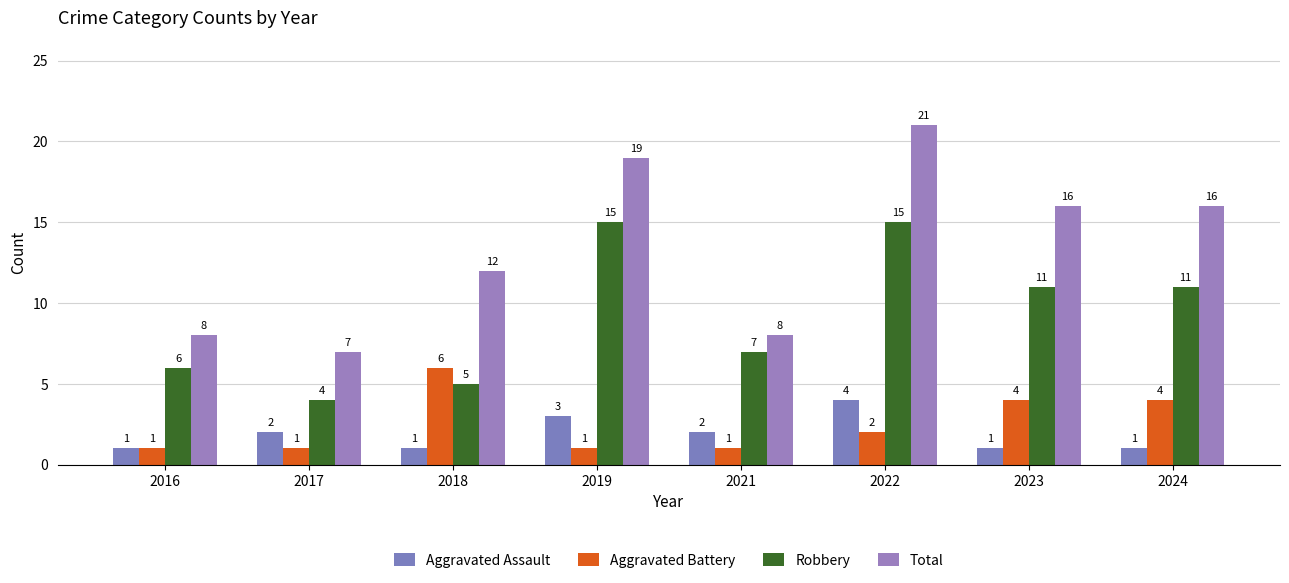

How many series are shown in this chart?

4